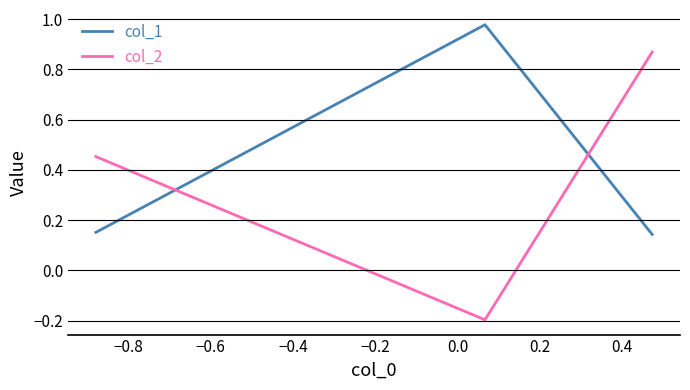

Does the chart have visible grid lines?

Yes